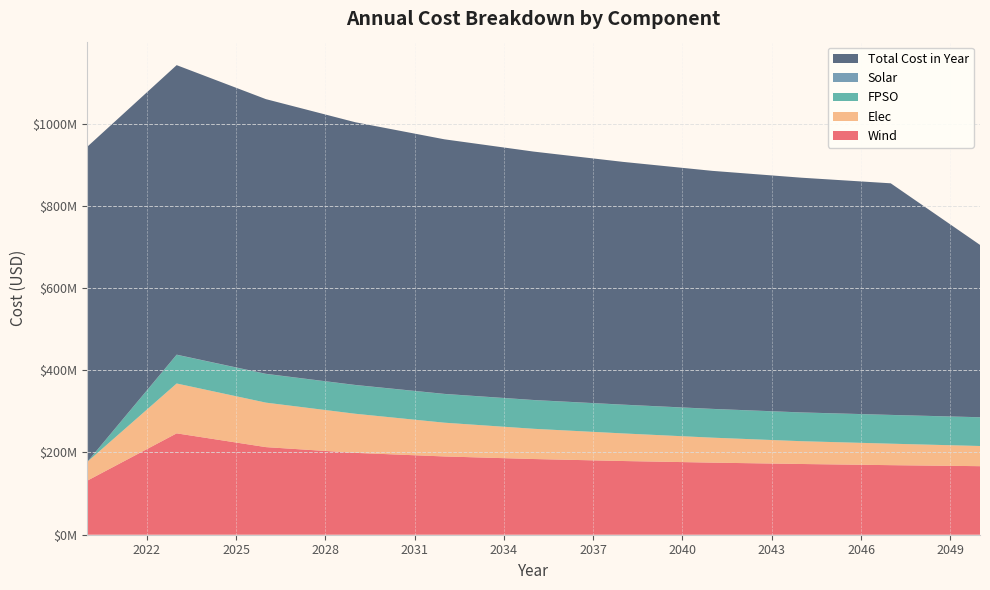

Reading left to right, what are all the values shown in this chart?

Wind: 2020=131602725.7	2023=246541631.6	2026=213051003.8	2029=199067864.2	2032=190362578.3	2035=184109798.9	2038=179264851.1	2041=175328927.7	2044=172026152.4	2047=169188427.5	2050=166706003.0
Elec: 2020=45868758.1	2023=121264260.9	2026=108210888.5	2029=95157516.1	2032=82104143.7	2035=73501784.7	2038=67124932.4	2041=60748080.1	2044=55434036.5	2047=52245610.4	2050=49057184.2
FPSO: 2020=0.0	2023=69790464.4	2026=69790464.4	2029=69790464.4	2032=69790464.4	2035=69790464.4	2038=69790464.4	2041=69790464.4	2044=69790464.4	2047=69790464.4	2050=69790464.4
Solar: 2020=191699.8	2023=377501.9	2026=331018.7	2029=302205.2	2032=281840.3	2035=263645.0	2038=248314.2	2041=235361.3	2044=224098.5	2047=214315.1	2050=200231.9
Total Cost in Year: 2020=766183149.5	2023=704062504.9	2026=667975404.3	2029=638936706.7	2032=619105595.2	2035=604122753.9	2038=590355115.8	2041=578851006.9	2044=570803094.3	2047=563223182.5	2050=419102249.2